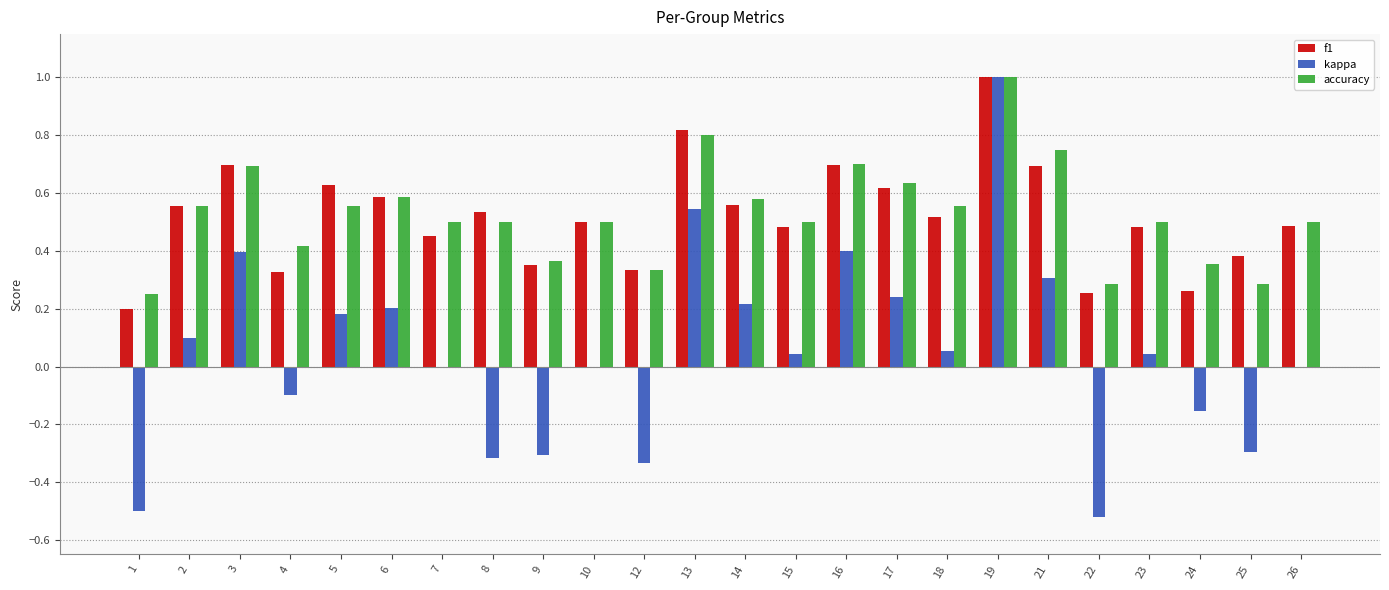

At which category is the sum across all series the highest?

19